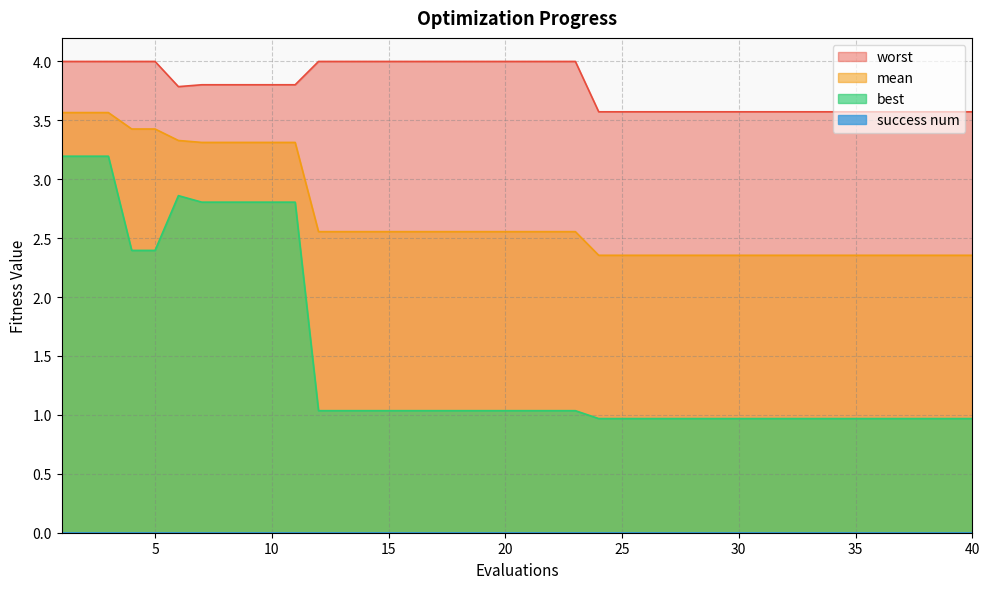

True or false: worst and best intersect in this chart.

False